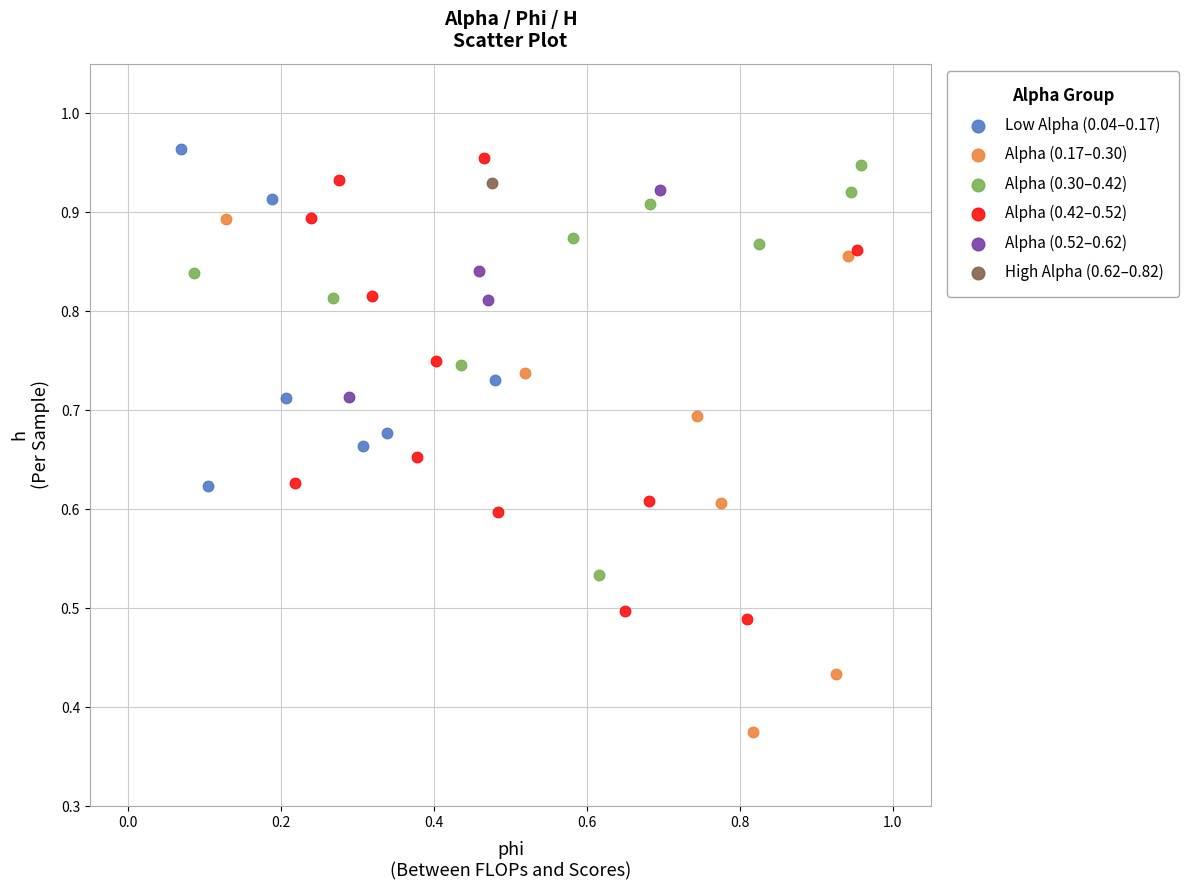

What are all the series names shown in the legend?

Low Alpha (0.04–0.17), Alpha (0.17–0.30), Alpha (0.30–0.42), Alpha (0.42–0.52), Alpha (0.52–0.62), High Alpha (0.62–0.82)